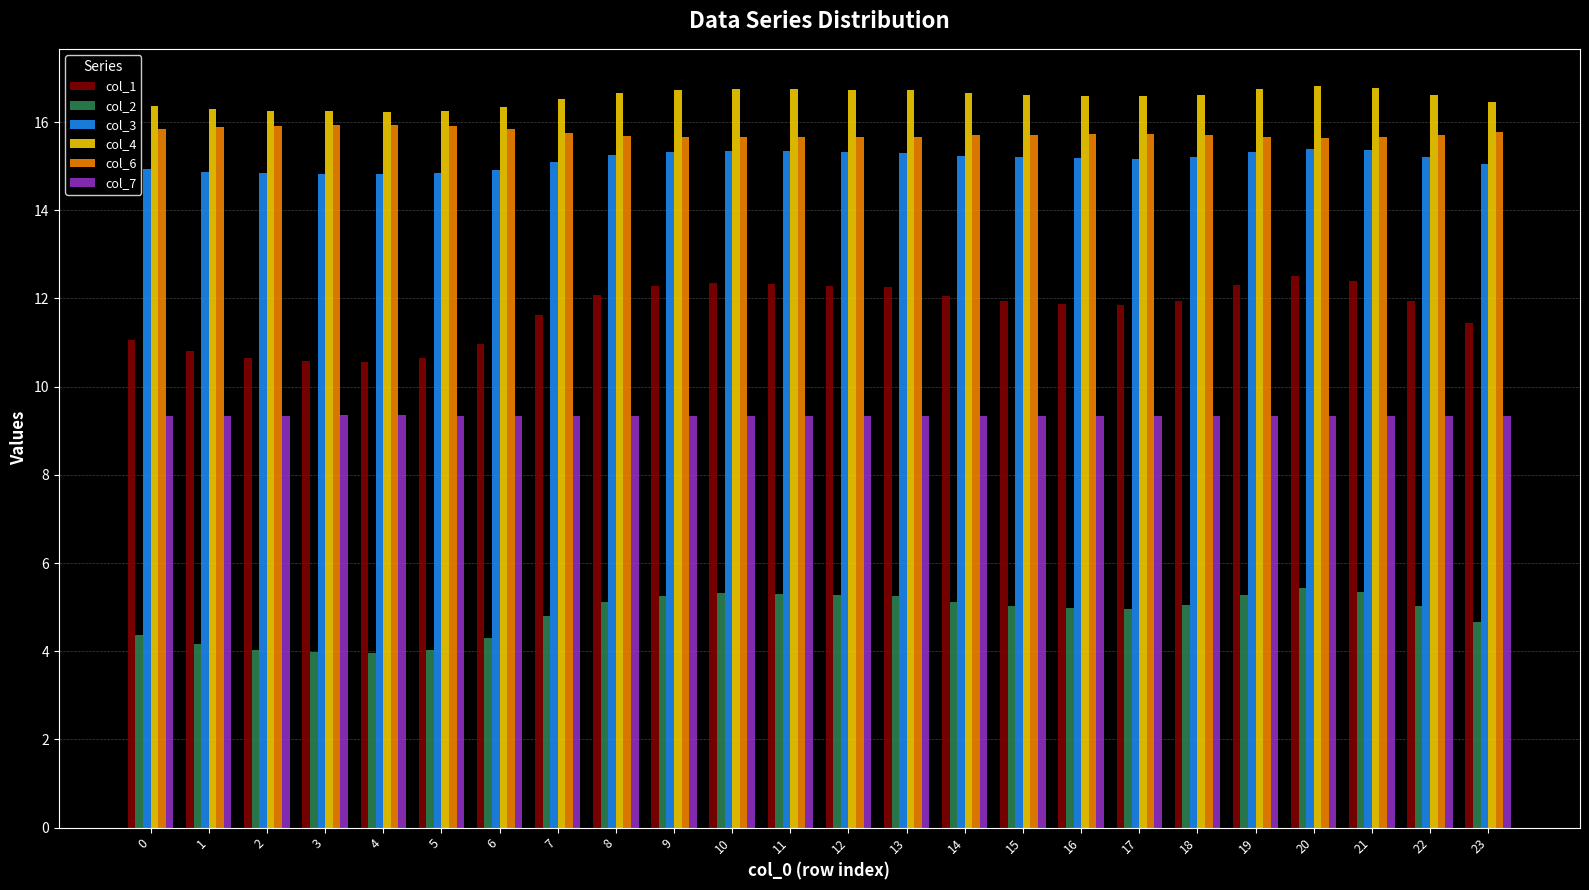

What is the highest value of the col_4 series?

16.8